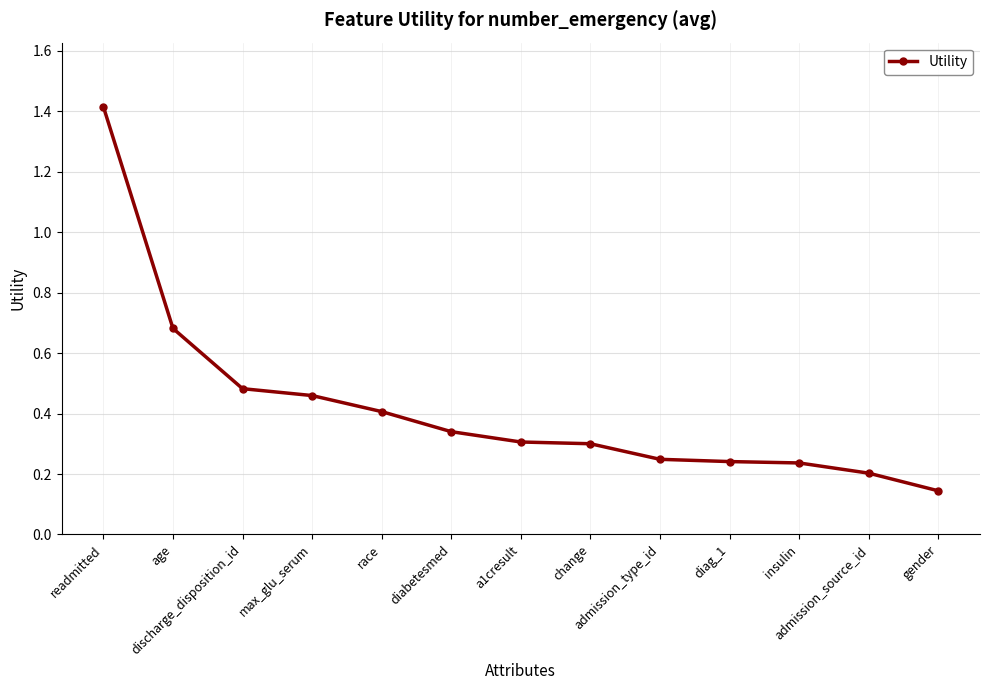

What is the difference between the maximum and minimum values?

1.3